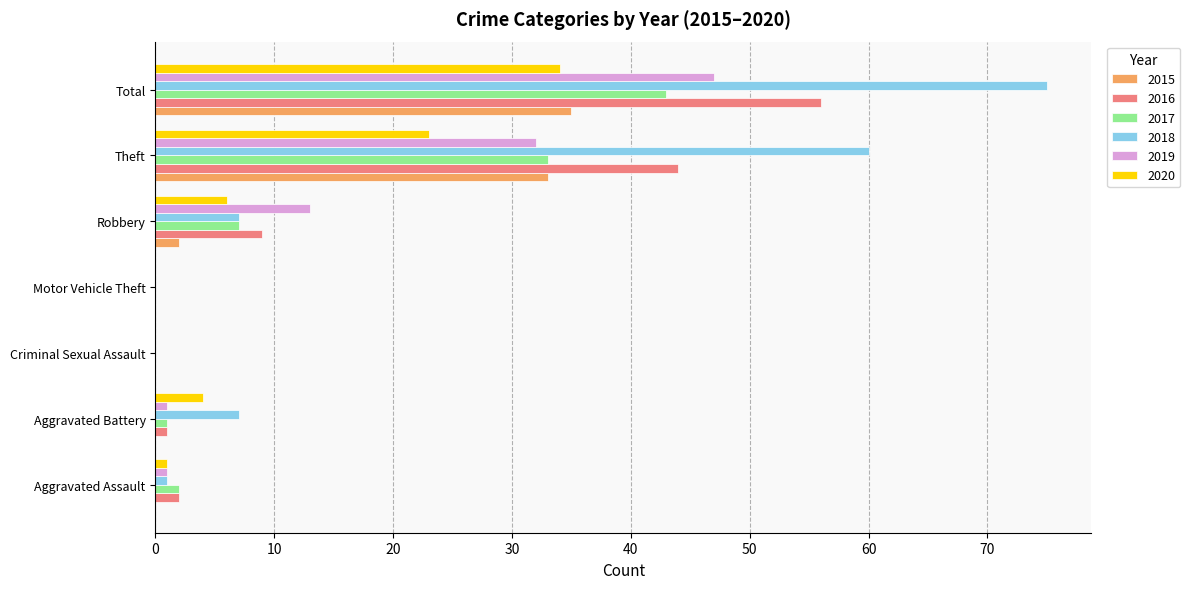

At which category is the sum across all series the highest?

Total